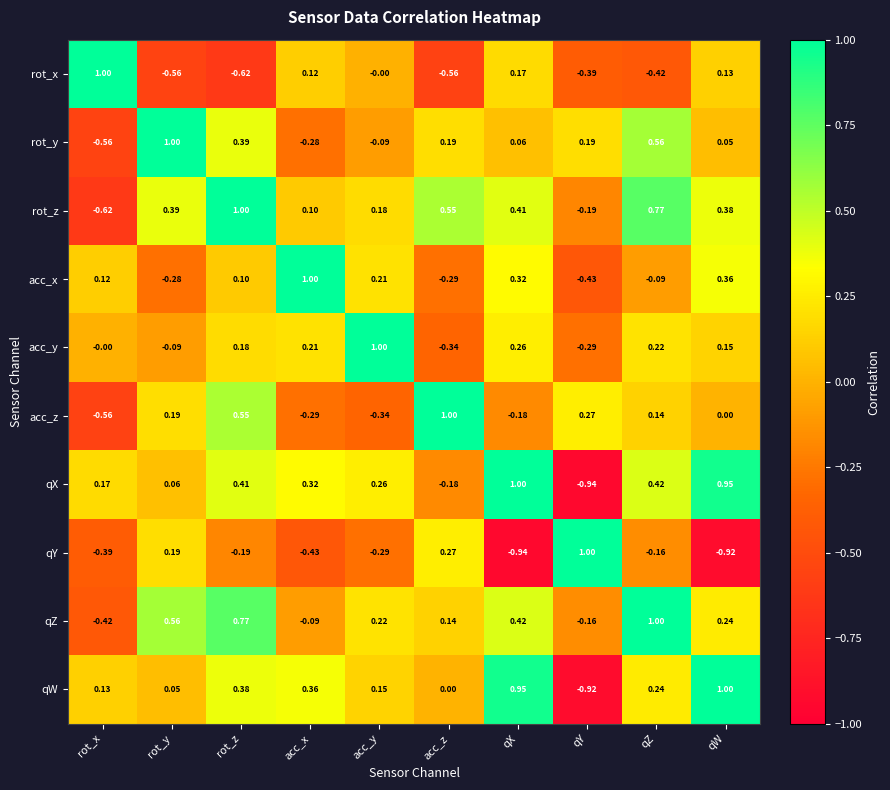

Count the number of data series in this chart.

10